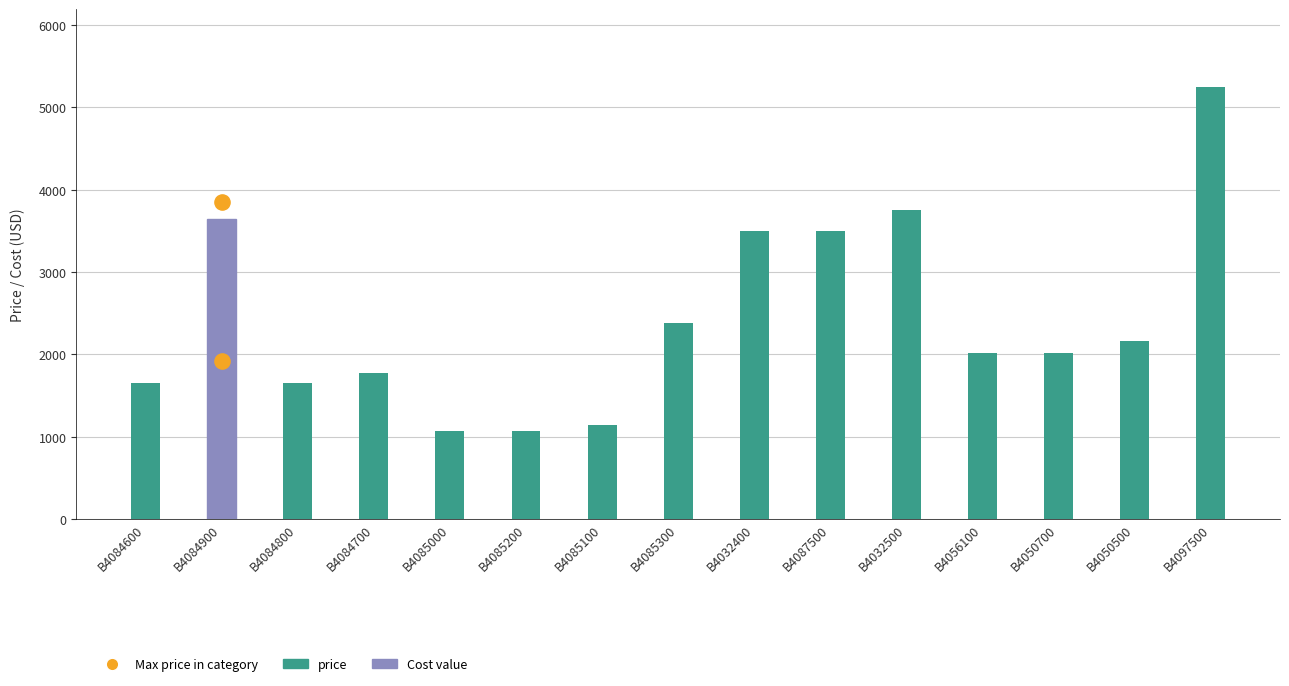

What is the change in value from B4085200 to B4056100?

+950